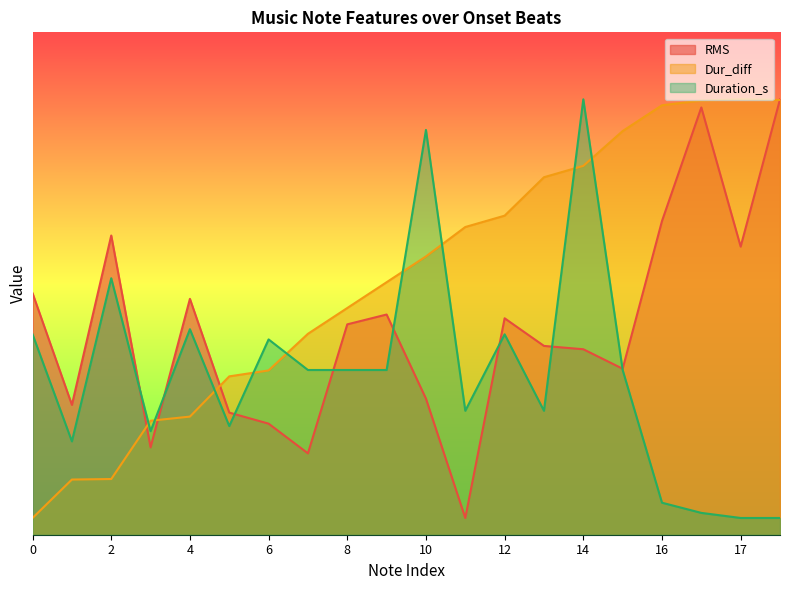

List the labels in order of RMS value, smallest first.

11, 7, 3, 6, 5, 1, 10, 15, 14, 13, 8, 12, 9, 4, 0, 17, 2, 16, 16, 17